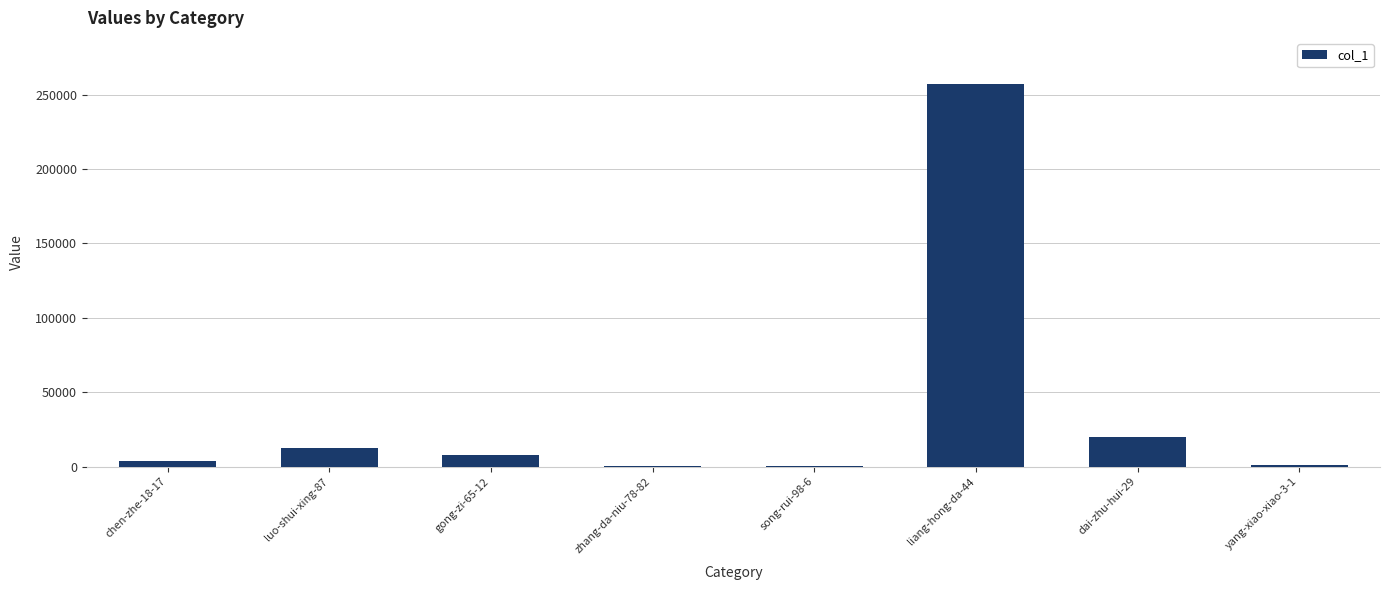

Approximately how many times larger is the value at dai-zhu-hui-29 compared to song-rui-98-6?

73.5